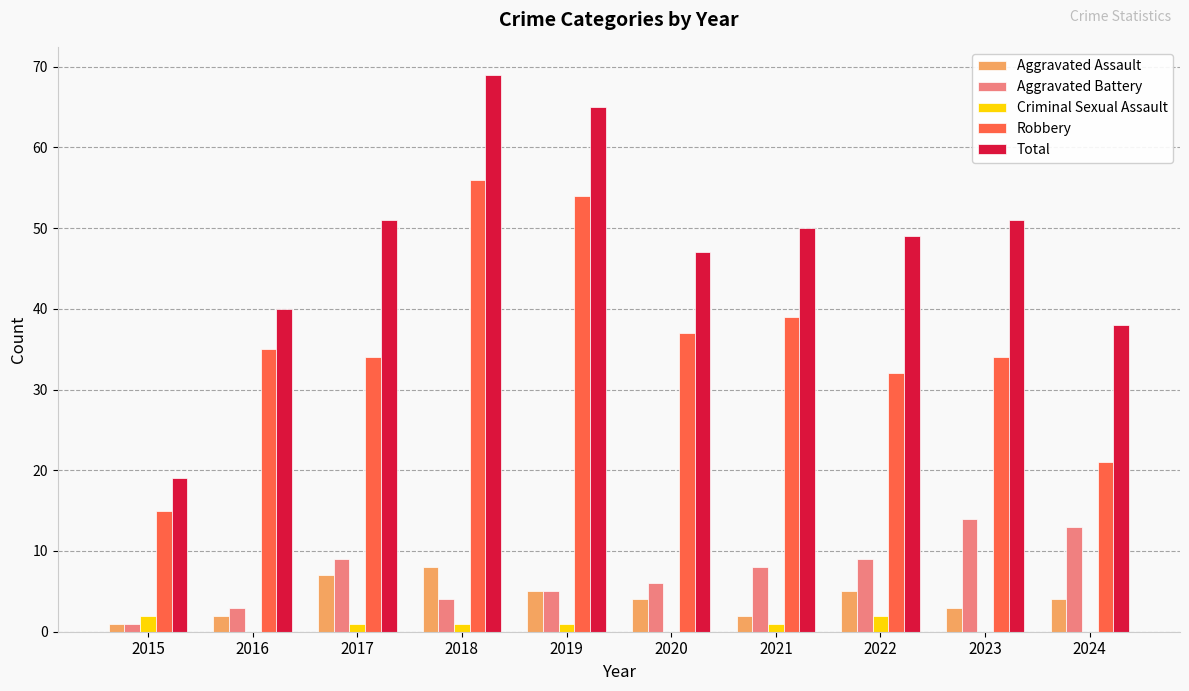

Are the bars horizontal?

No